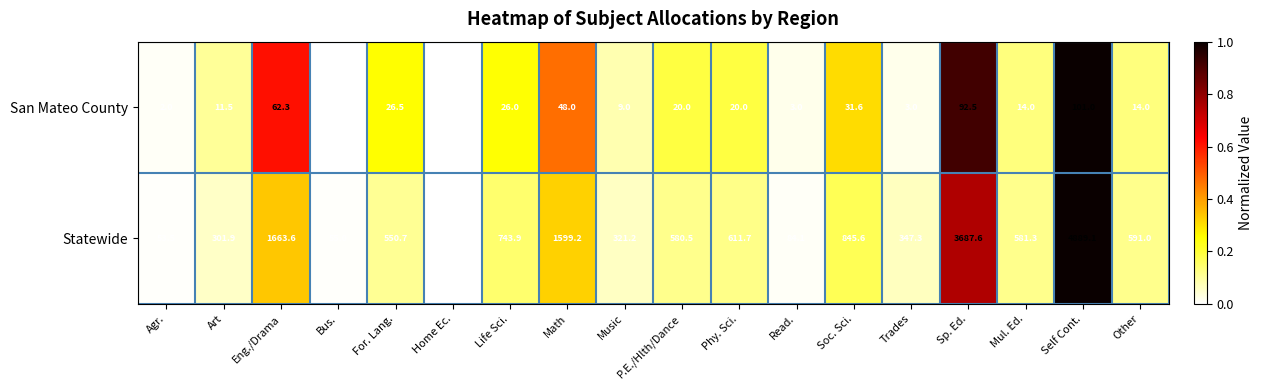

Which series has the largest total across all categories?

Statewide